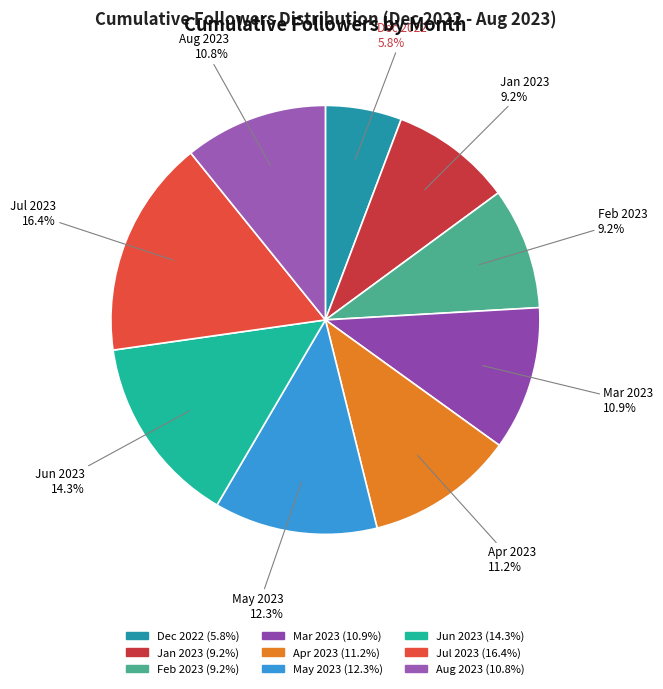

Combined, do Apr 2023 and Dec 2022 account for over 50%?

No